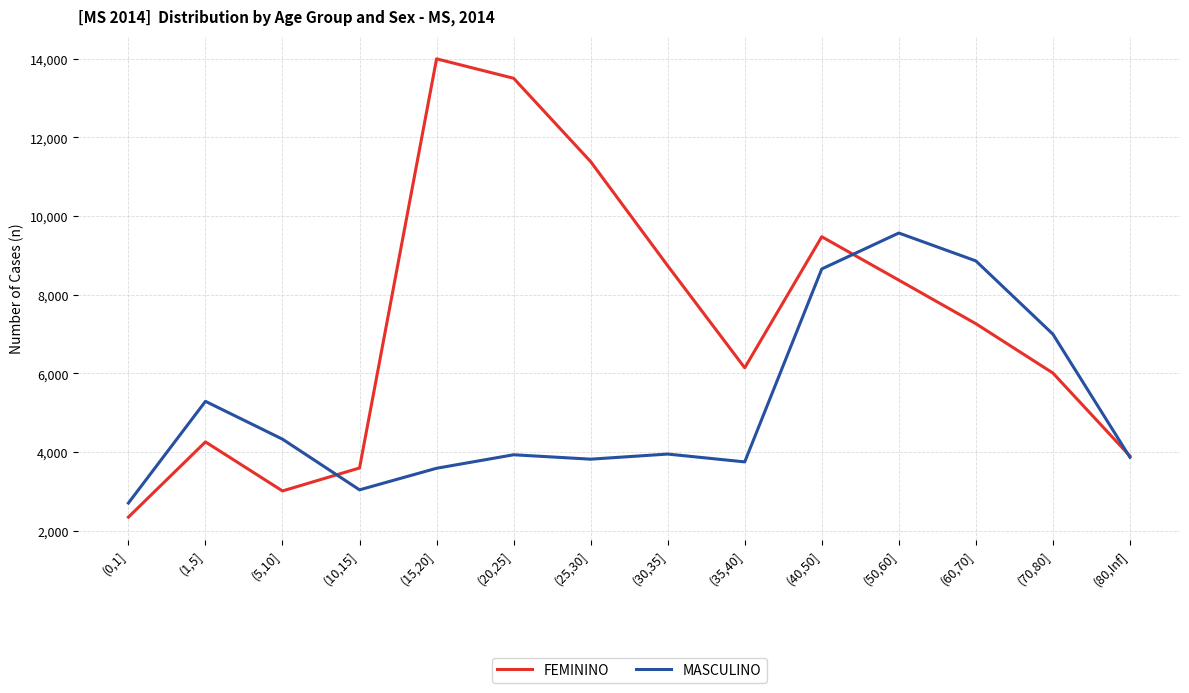

What is the average value of the MASCULINO series?

5165